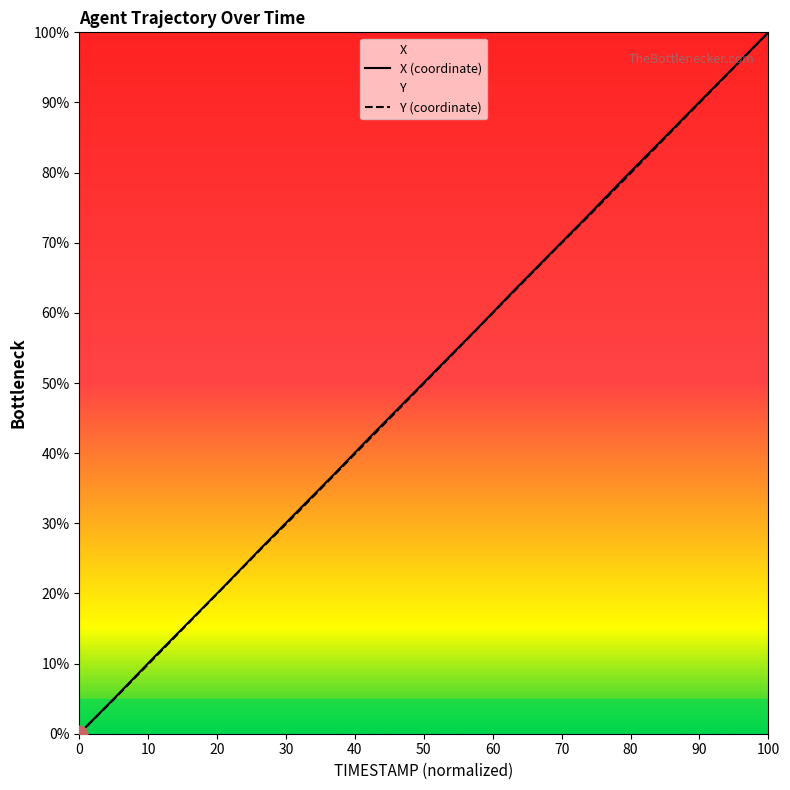

Which series has the widest spread of values?

X